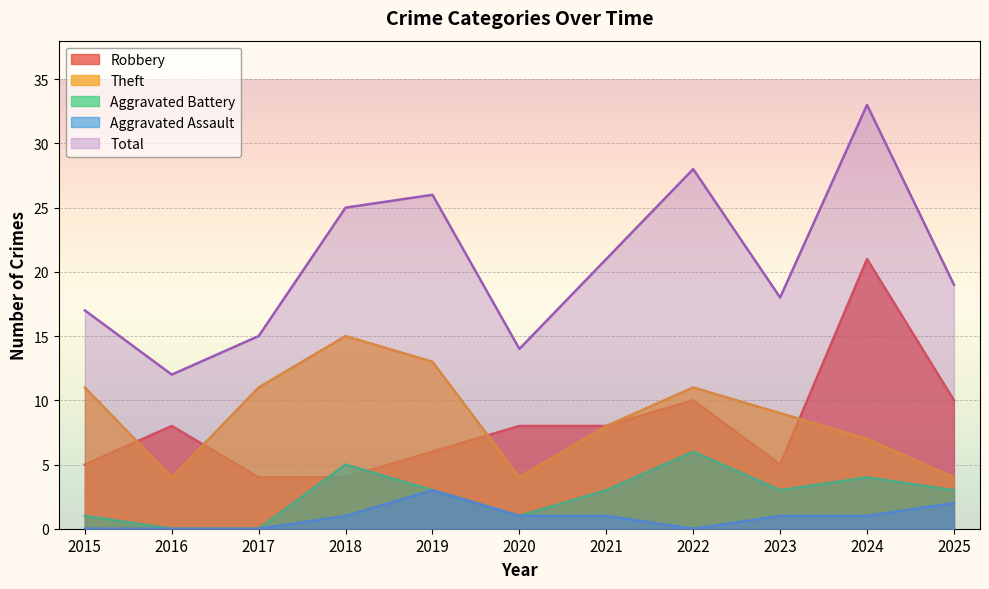

True or false: Aggravated Assault has a value of 0 at 2017.

True